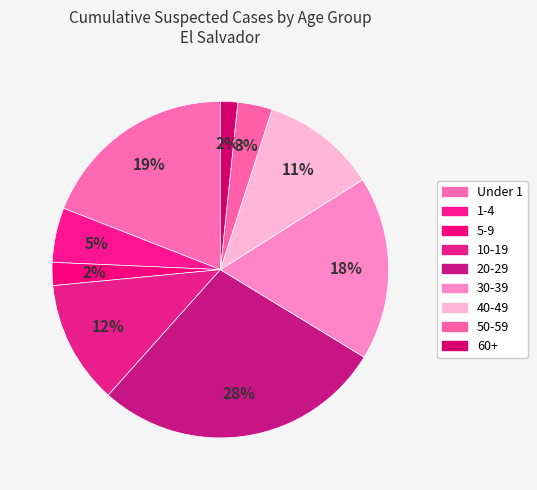

Count the number of slices in the pie.

9